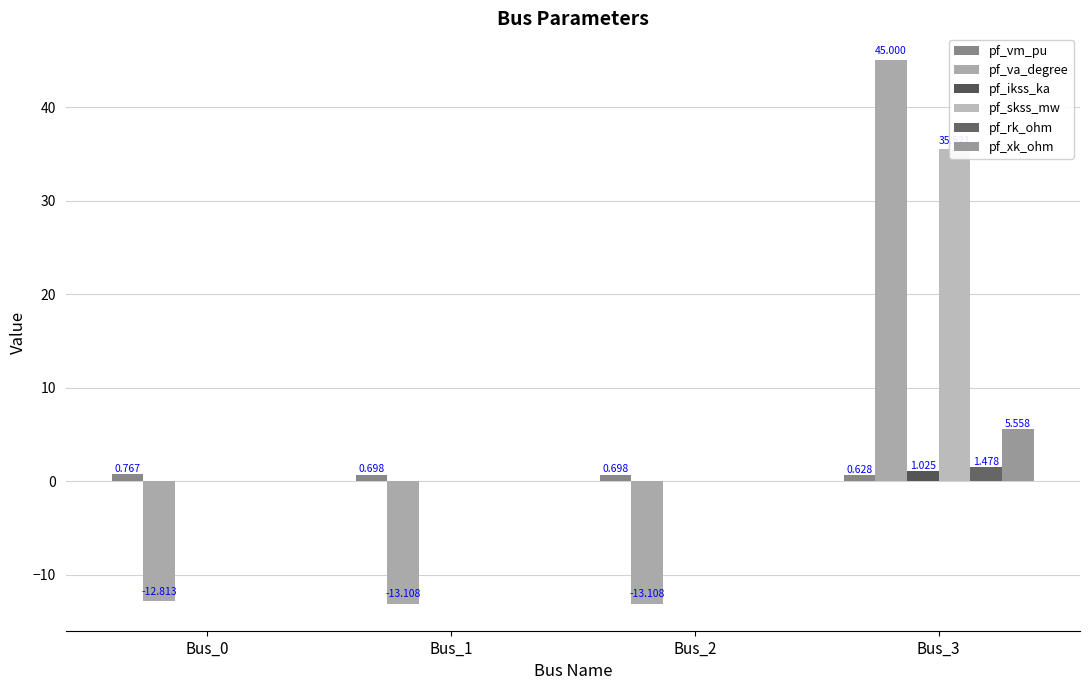

What is the difference between the maximum and minimum values in the pf_ikss_ka series?

1.0